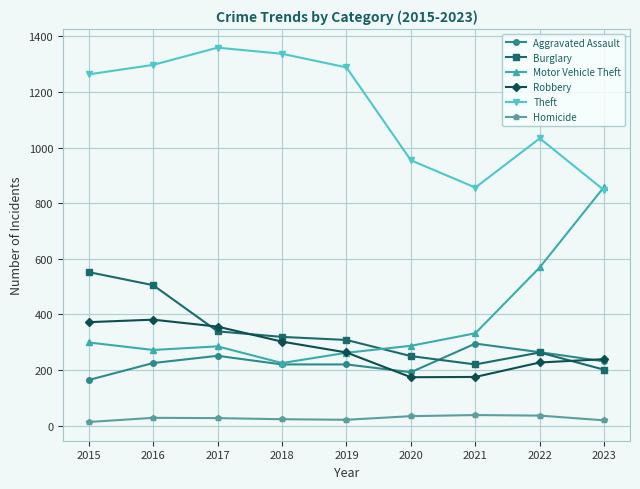

Where do Robbery and Burglary first cross each other?

2016 and 2017